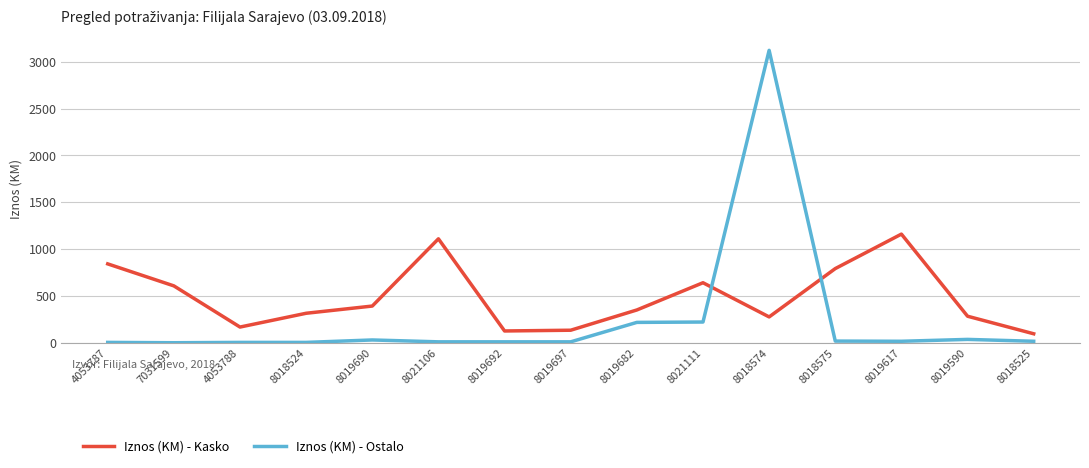

Which category has the highest value in the Iznos (KM) - Kasko series?

8019617